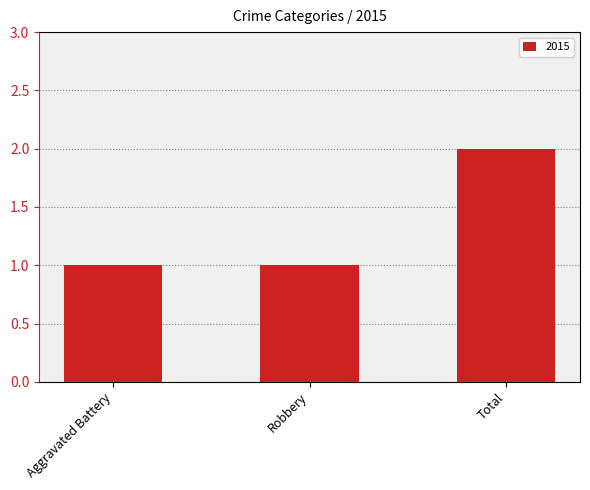

What is the ratio of the value at Robbery to the value at Aggravated Battery?

1.0